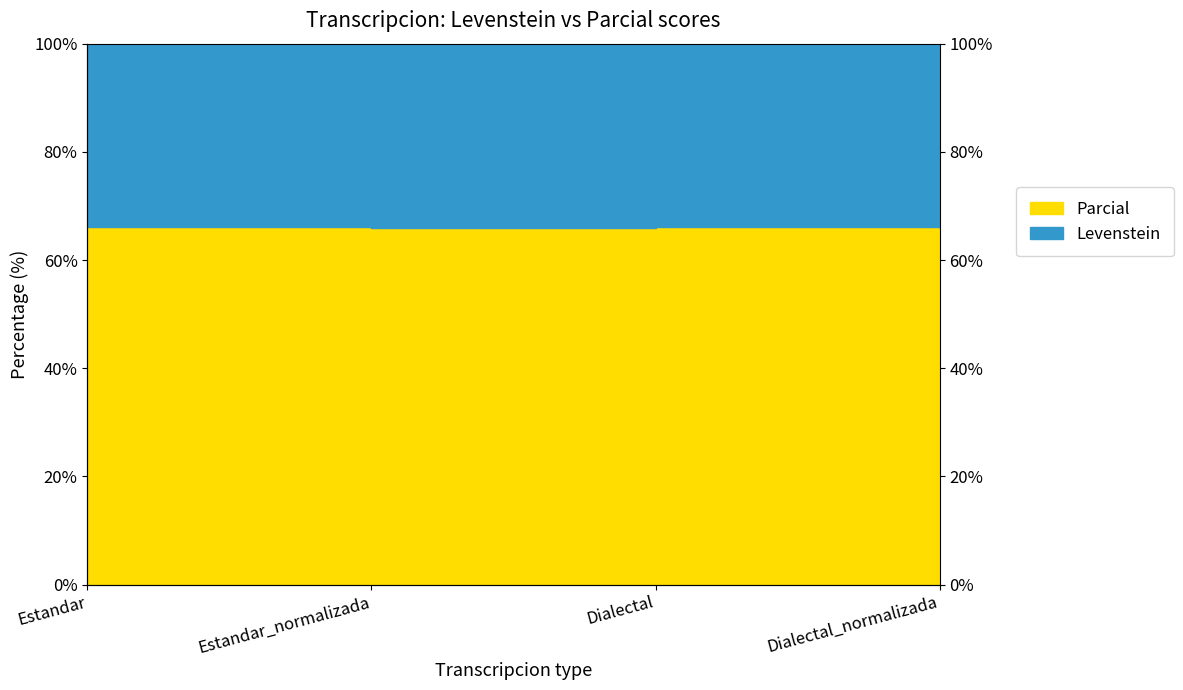

How many categories are shown in the chart?

4